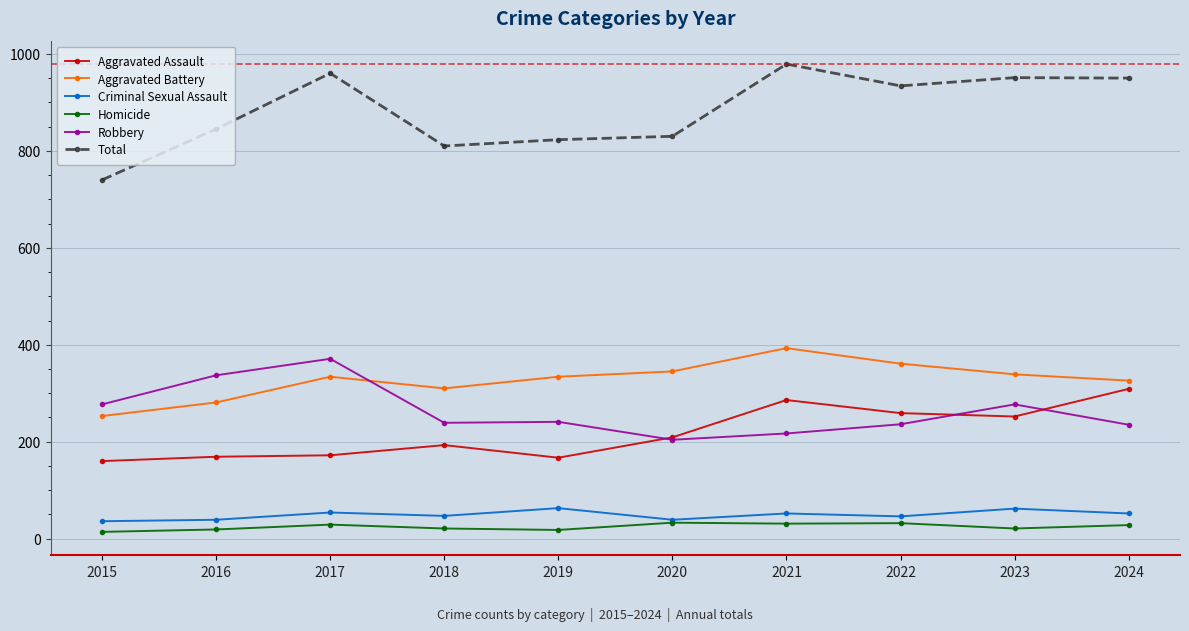

True or false: Robbery has a value of 113 at 2022.

False